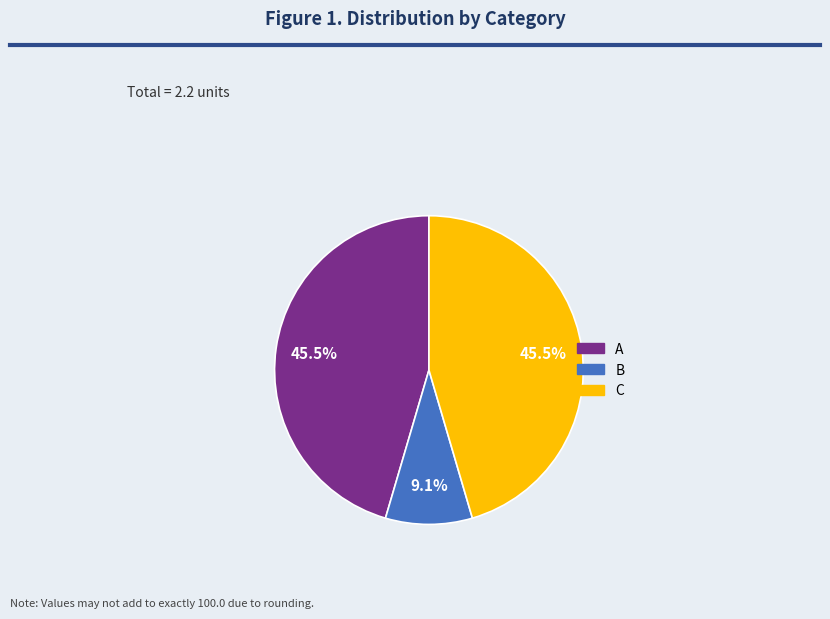

Is there a majority slice in this chart?

No